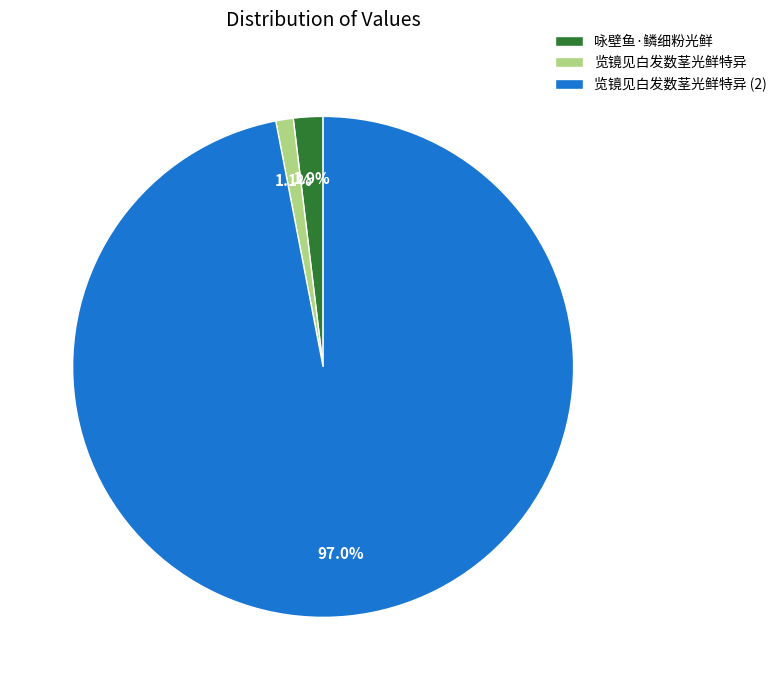

How many segments does this pie chart have?

3